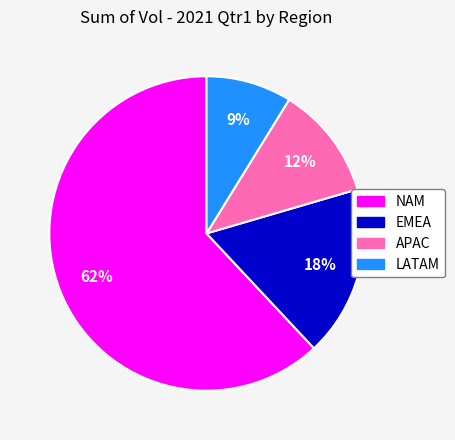

Which slice is the smallest?

LATAM